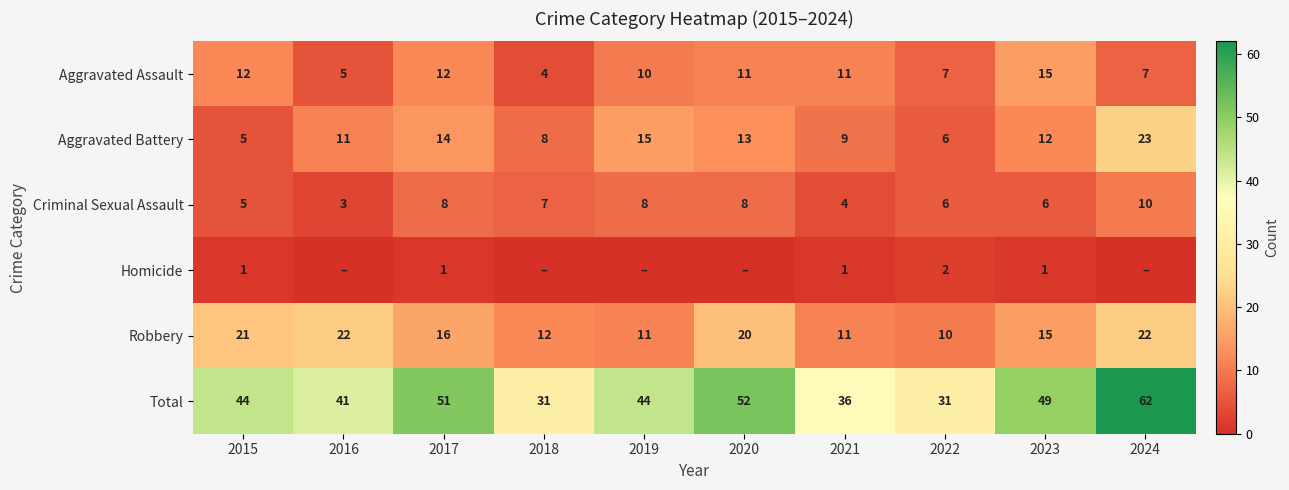

Which has a higher value, 2016 or 2022?

2022